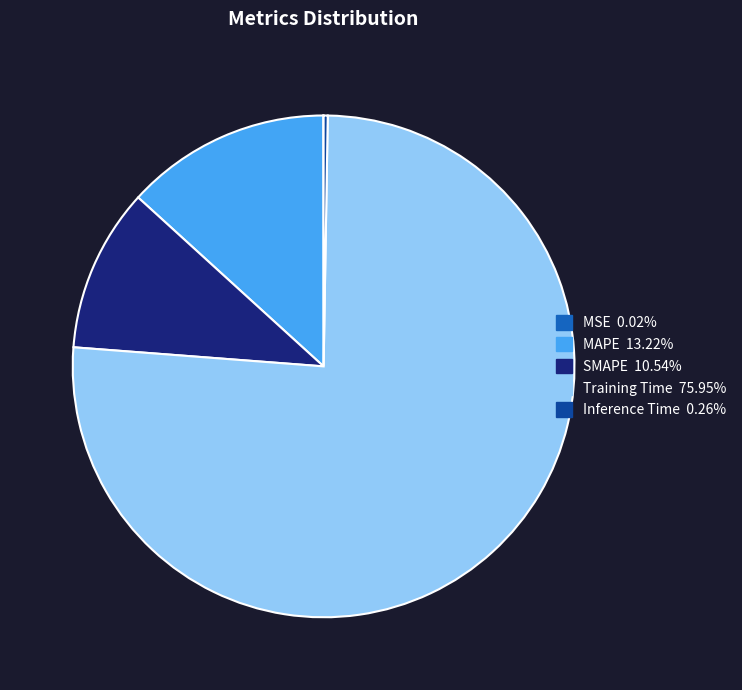

What is the largest slice in the pie chart?

Training Time